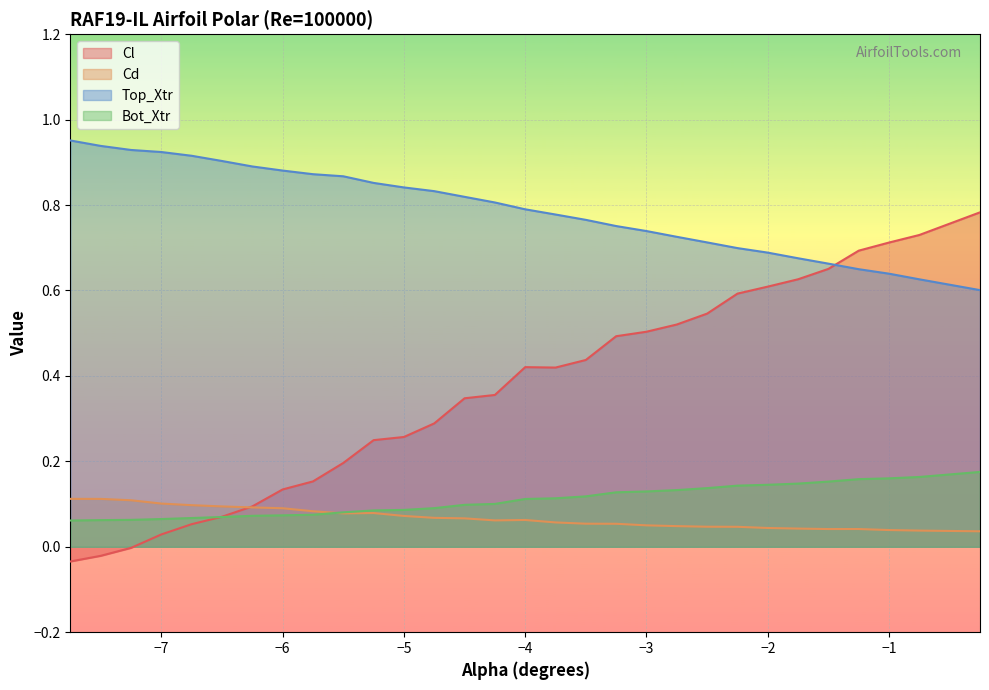

How many negative values does the Cl series have?

3